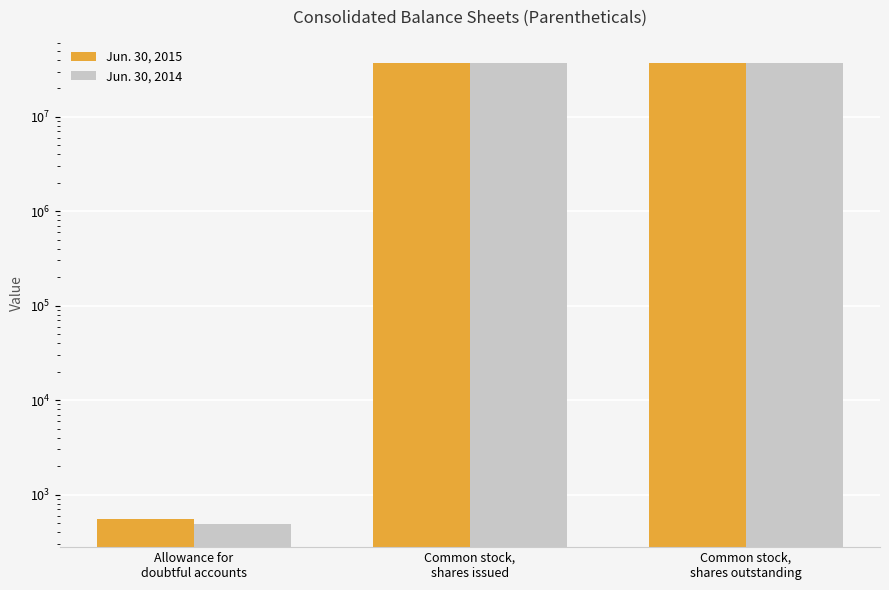

What is the minimum value shown in the chart?

487